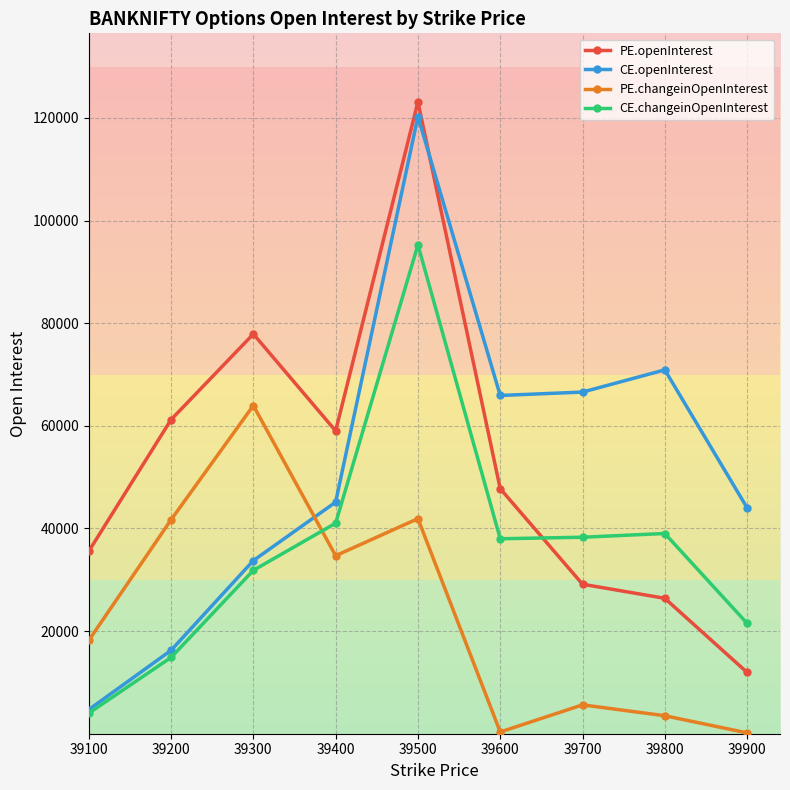

How many values in the CE.changeinOpenInterest series are below 37995?

4